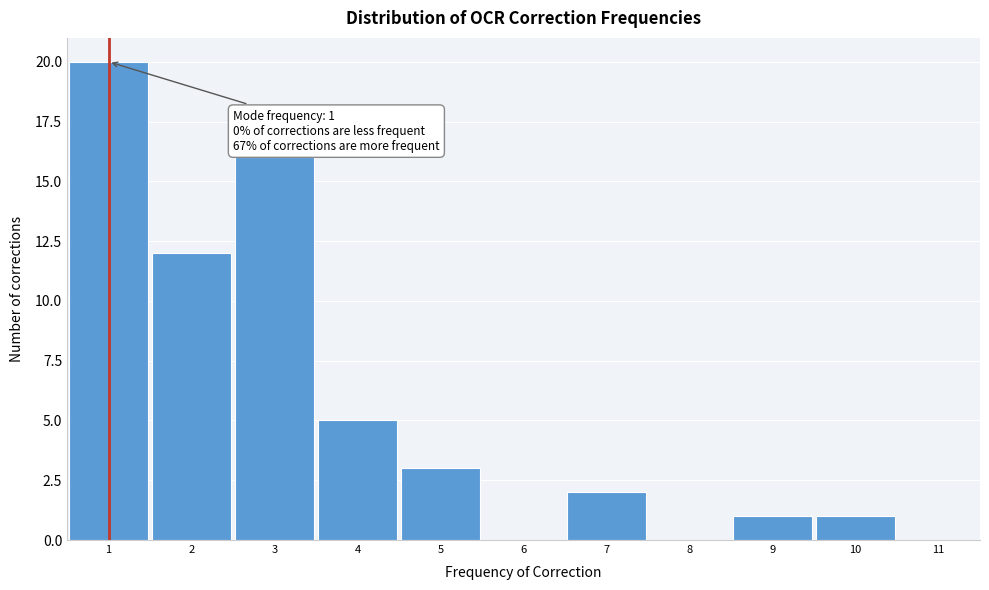

Over which range of the x-axis is the bar tallest?

0.5 to 1.5